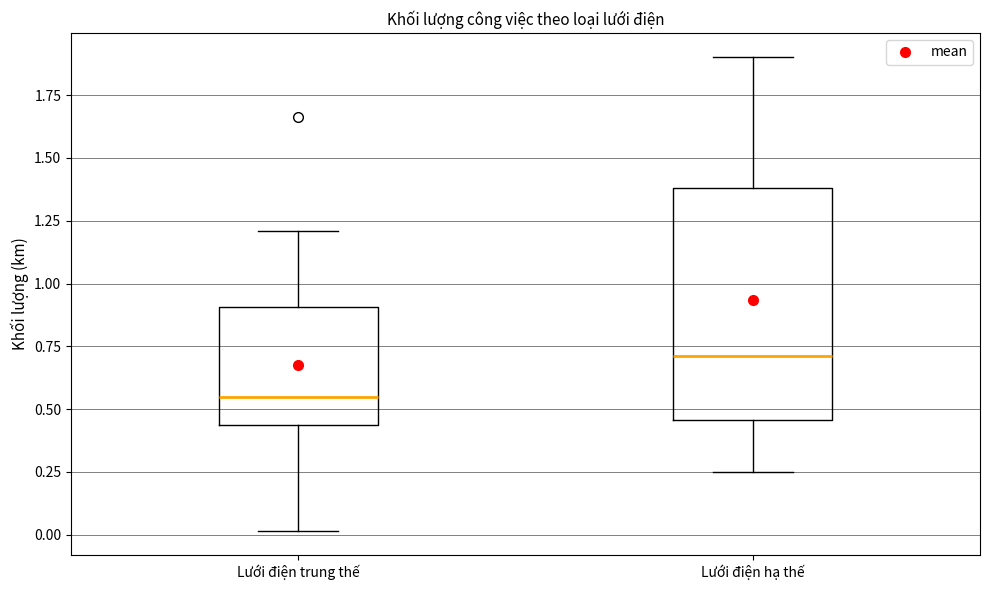

Where does the median line of the box for Lưới điện hạ thế sit on the y-axis? The values are not printed on the chart, so give them approximately, as read against the axis.

0.70